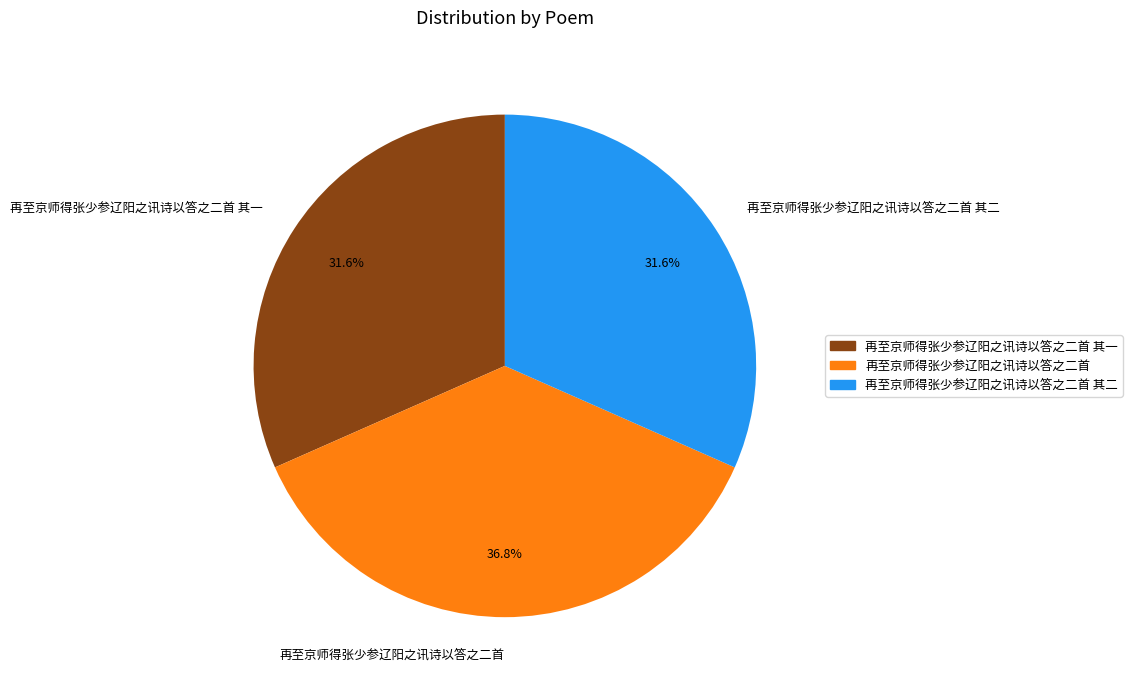

To the nearest percent, what percentage of the pie is 再至京师得张少参辽阳之讯诗以答之二首?

37%